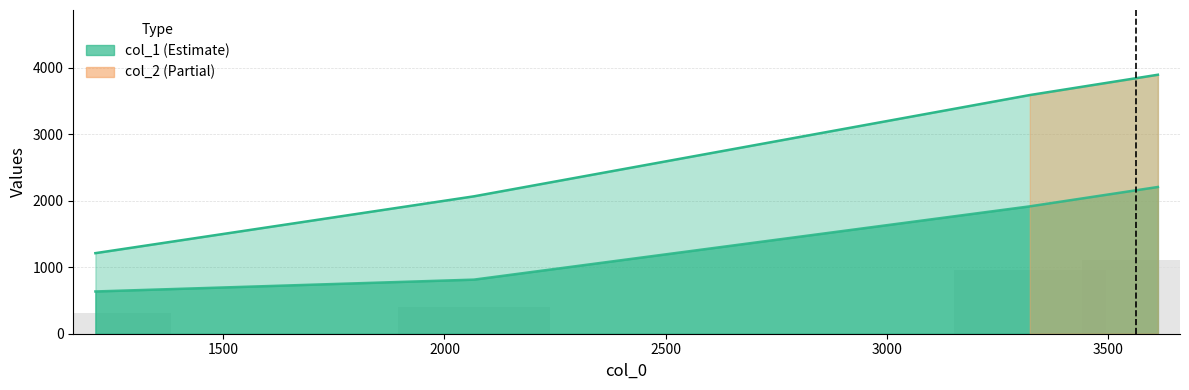

At how many categories does at least one series exceed 1250?

3